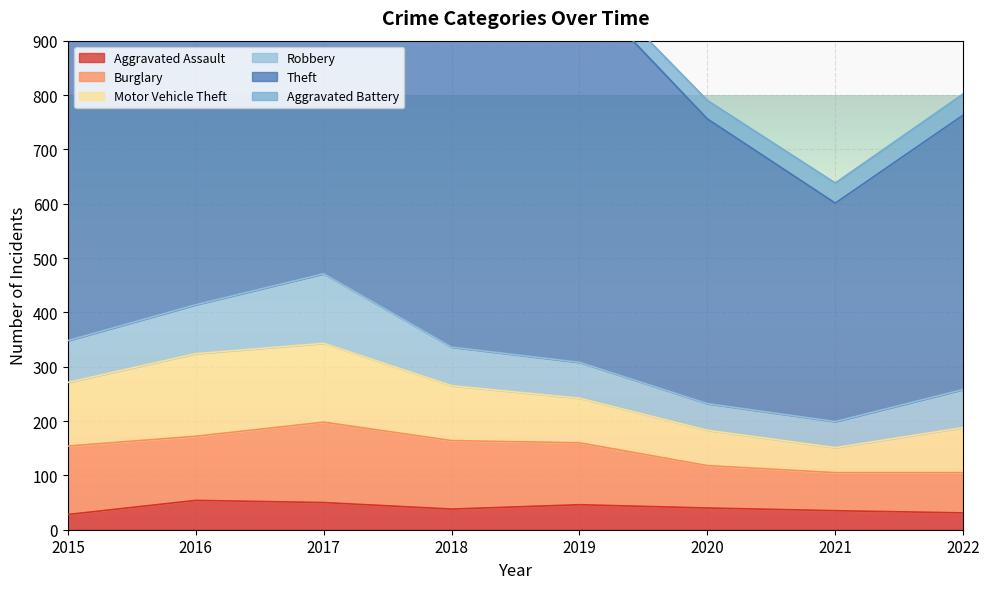

True or false: Robbery and Burglary intersect in this chart.

False